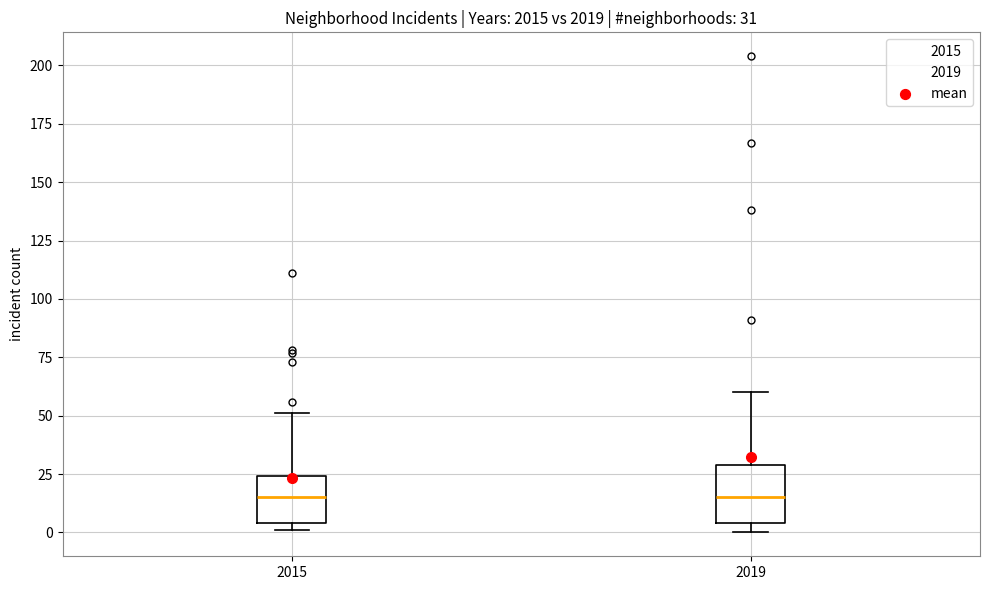

Comparing the boxes themselves (not the whiskers), which one is the tallest?

2019